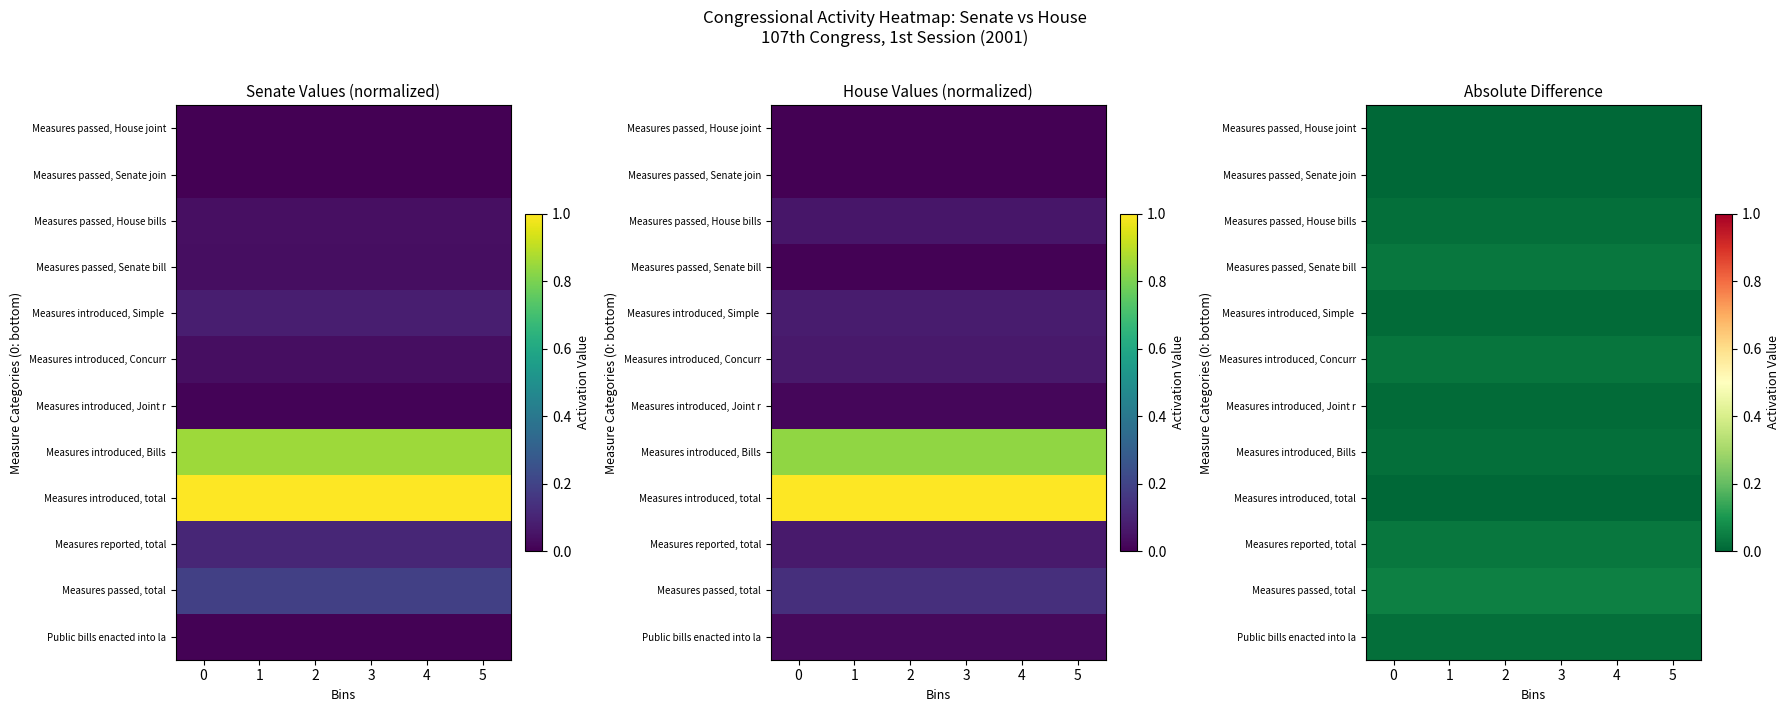

Is it true that Measures passed, total equals 0.0 at 0?

False